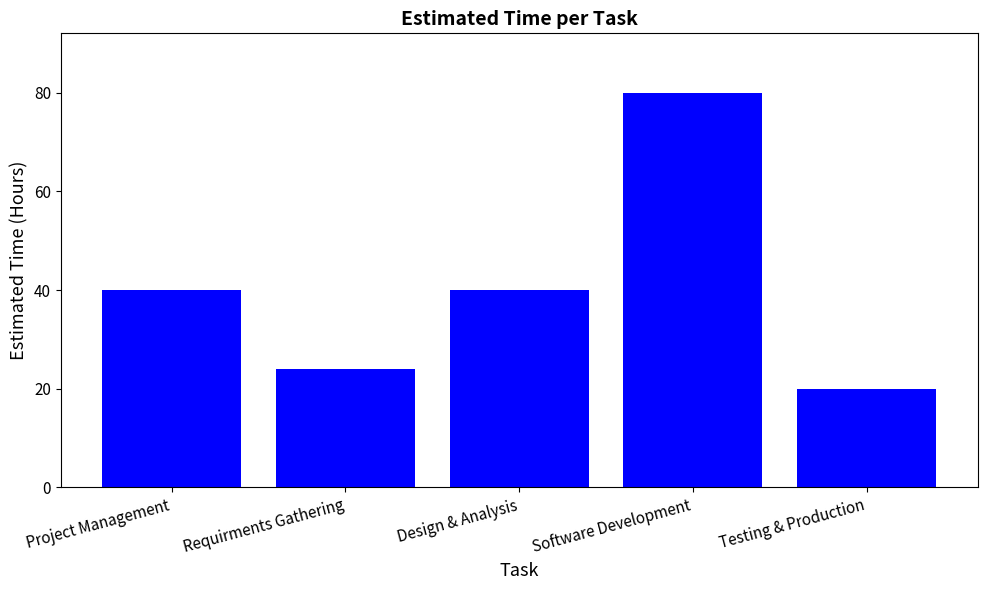

What is the approximate value at Testing & Production?

20